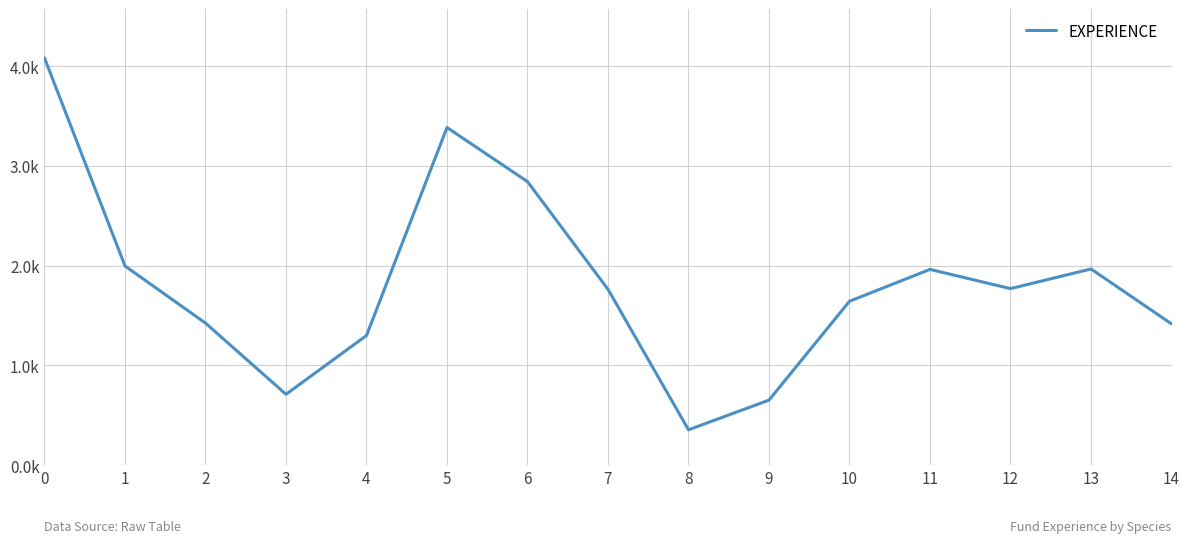

True or false: the data has more than 2 interior local peaks.

True